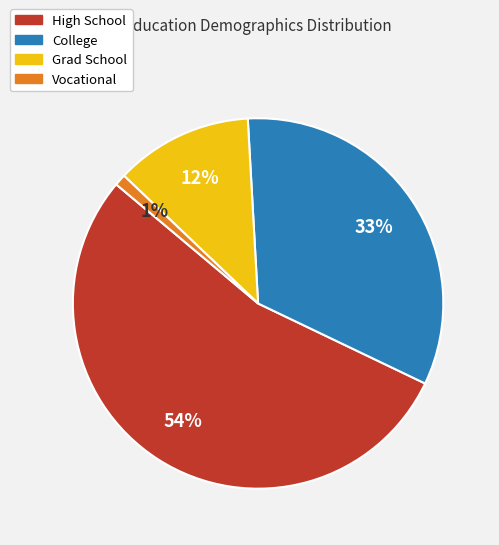

Which slice represents more than half of the pie?

High School